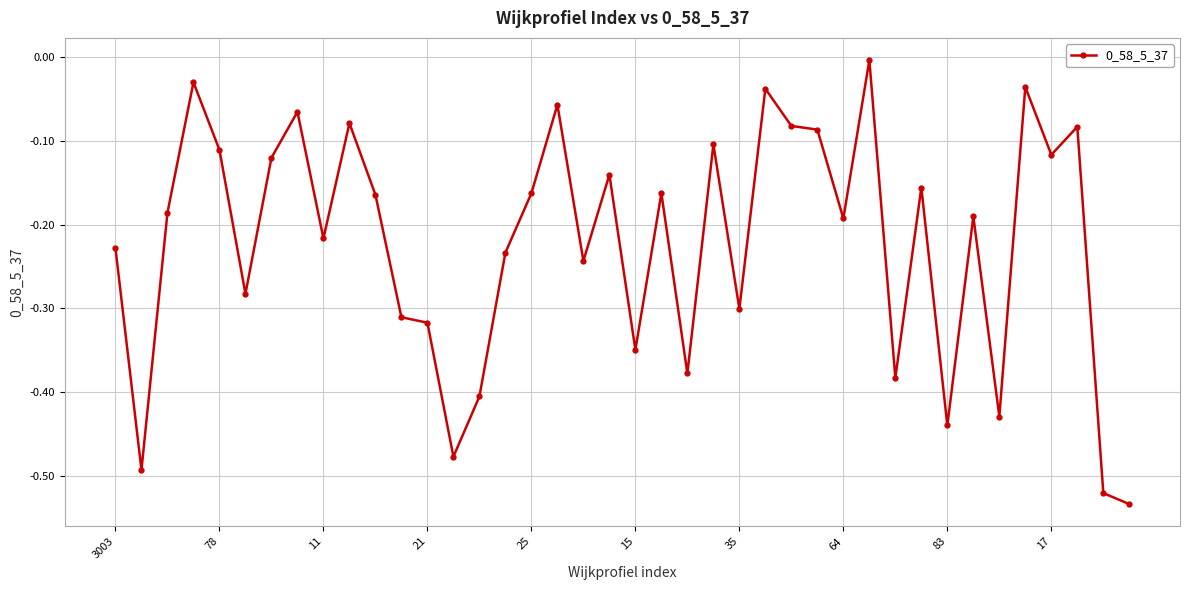

What is the sum of all values?

-8.9